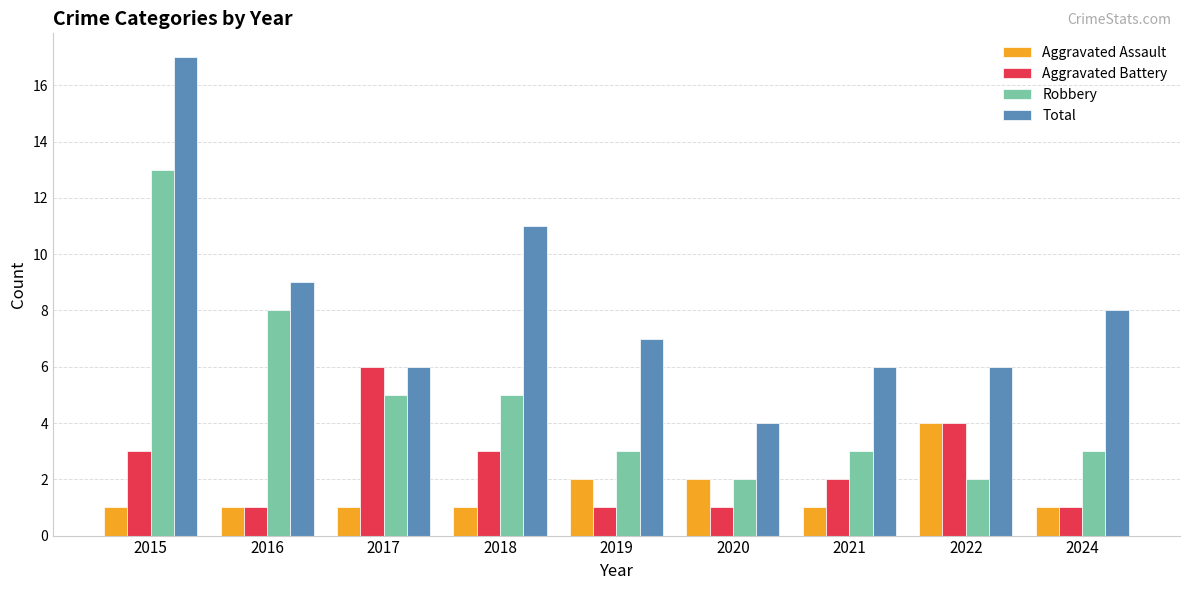

The value of Robbery at 2021 is 3. True or false?

True